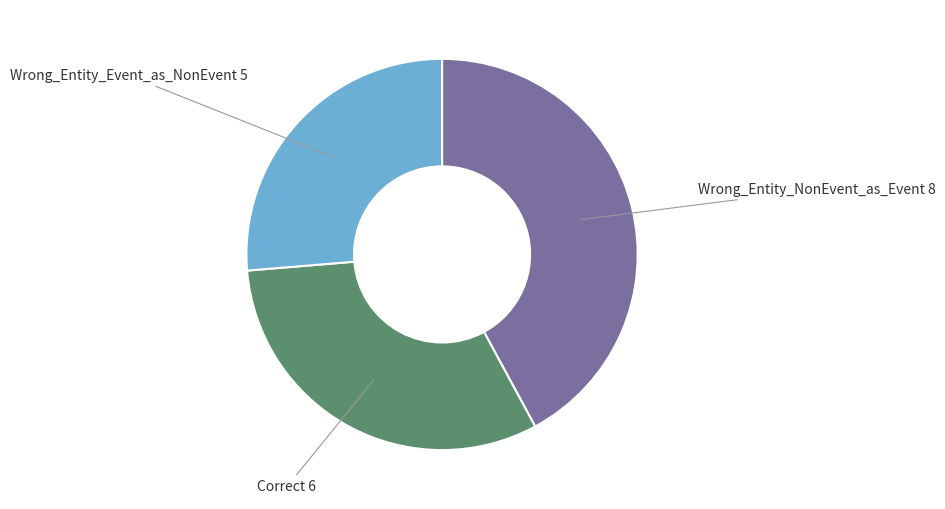

How many segments does this pie chart have?

3